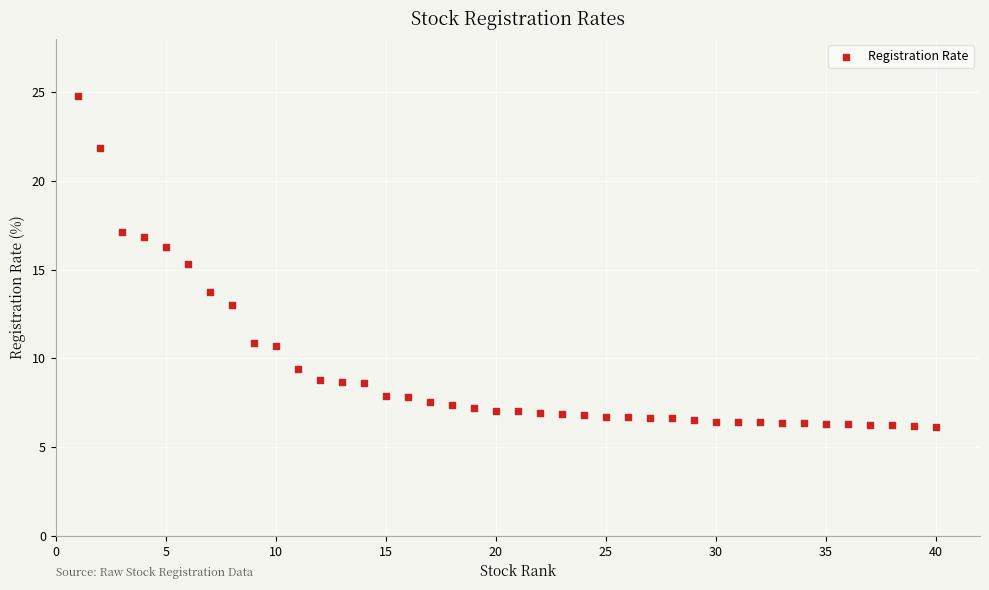

What Y value in the scatter plot is closest to 15?

15.3